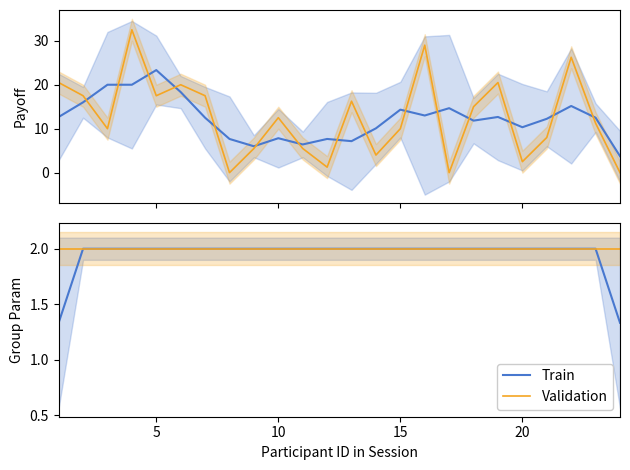

Which category has the highest value in the Train series?

5